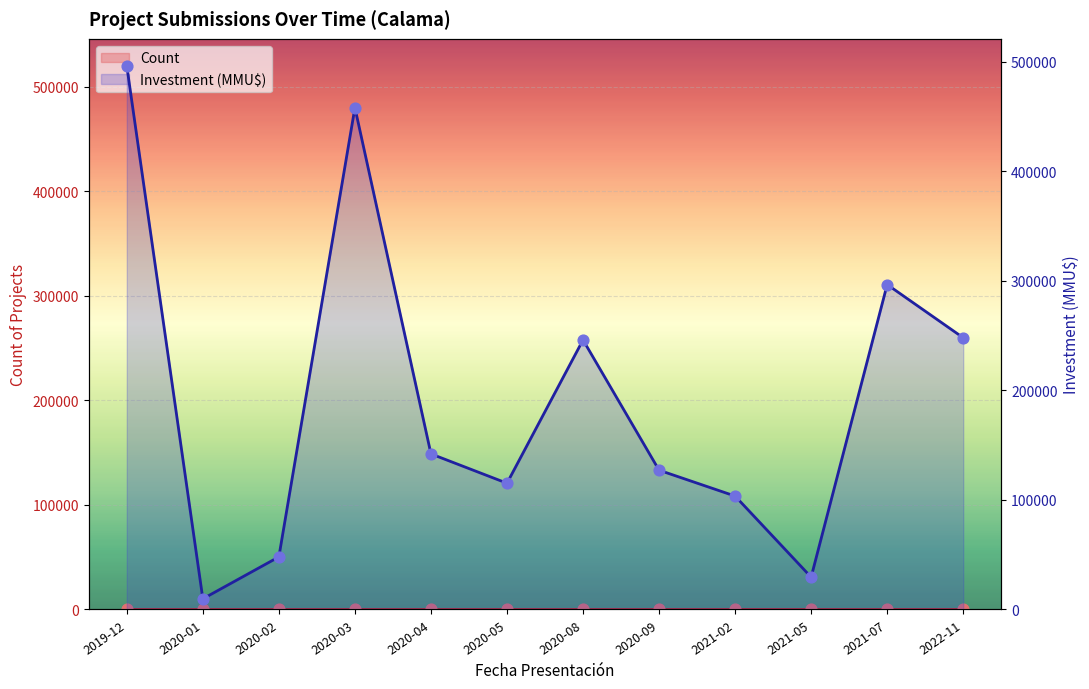

Is the value of Investment_MMUD at 2020-04 greater than the value of Count at 2020-03?

Yes